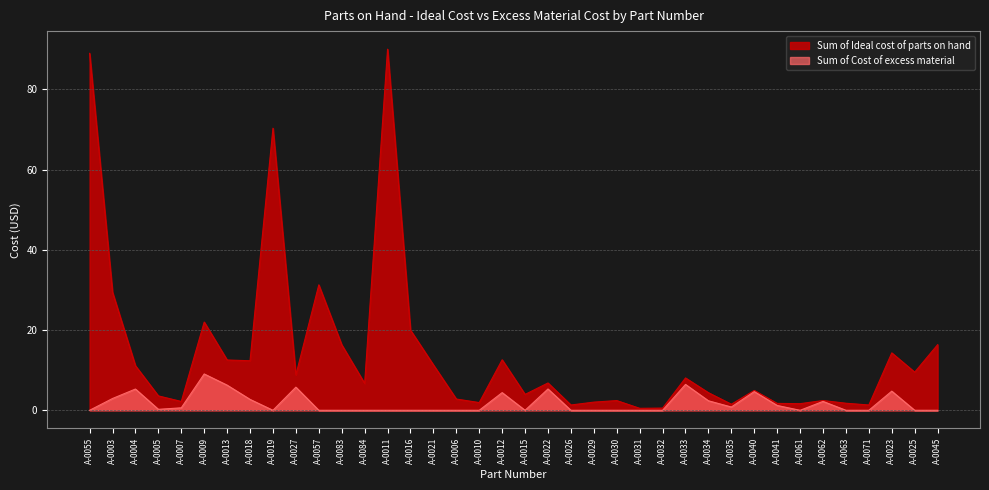

At A-0009, list the series in order from smallest to largest.

Sum of Cost of excess material, Sum of Ideal cost of parts on hand